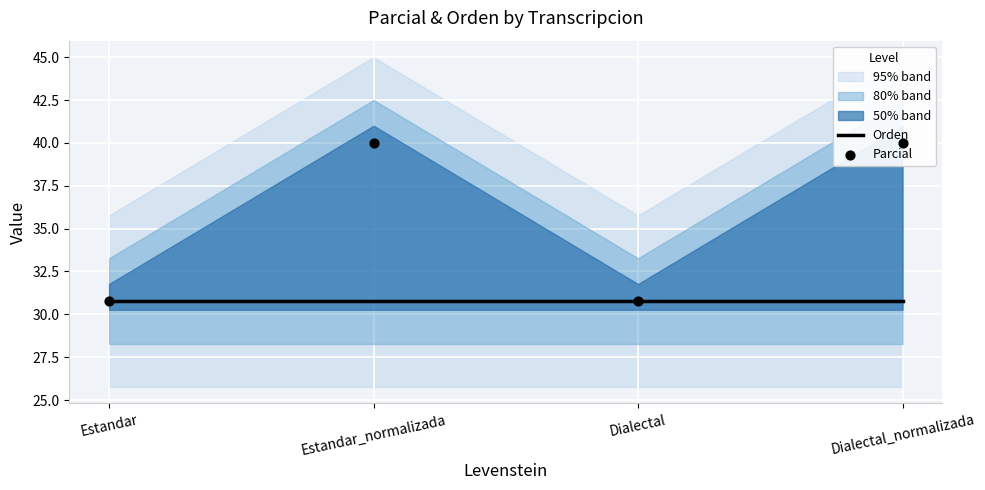

At how many categories does at least one series exceed 32?

2